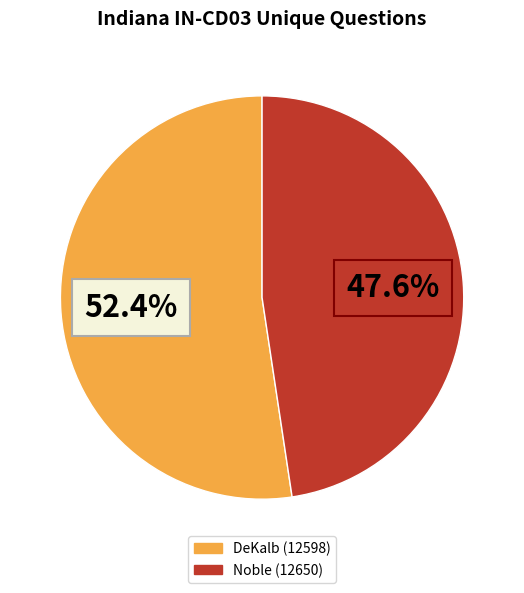

How much of the chart is everything except Noble (12650)?

52.4%